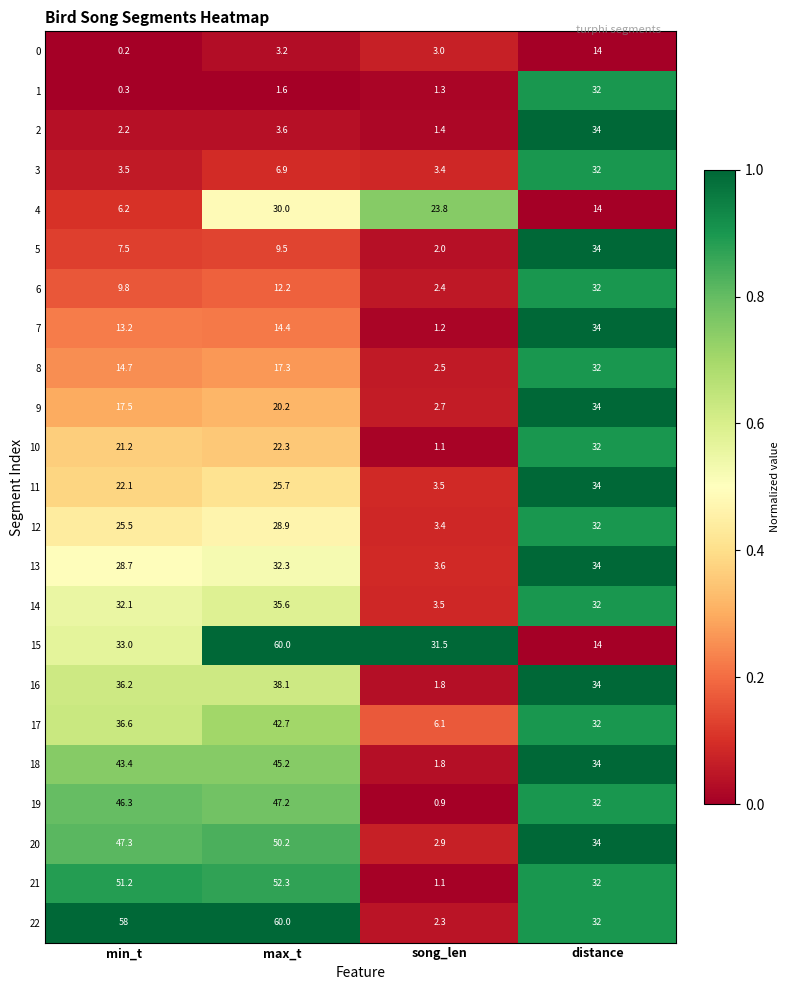

Which series has the widest spread of values?

22